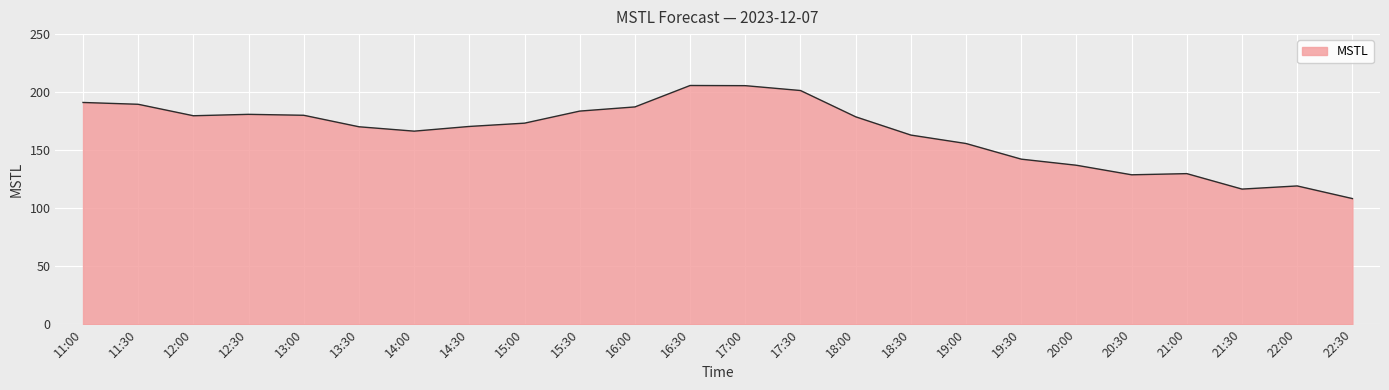

What is the sum of all values?

3964.0